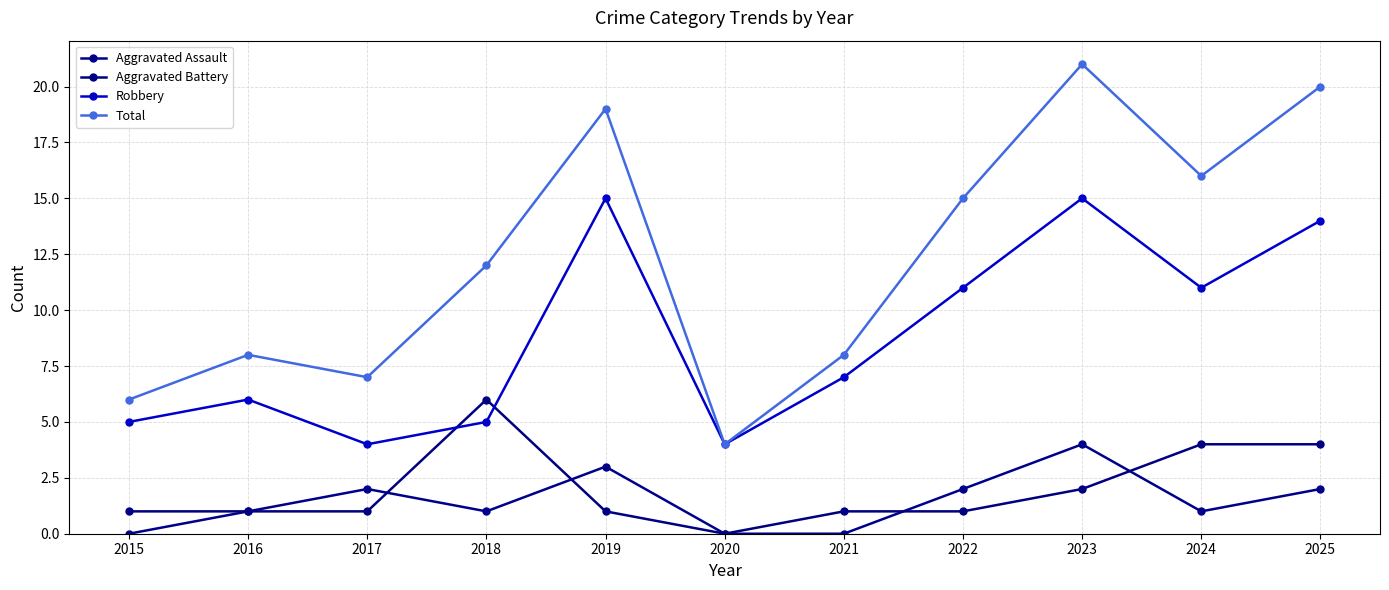

How many distinct data groups are displayed?

4